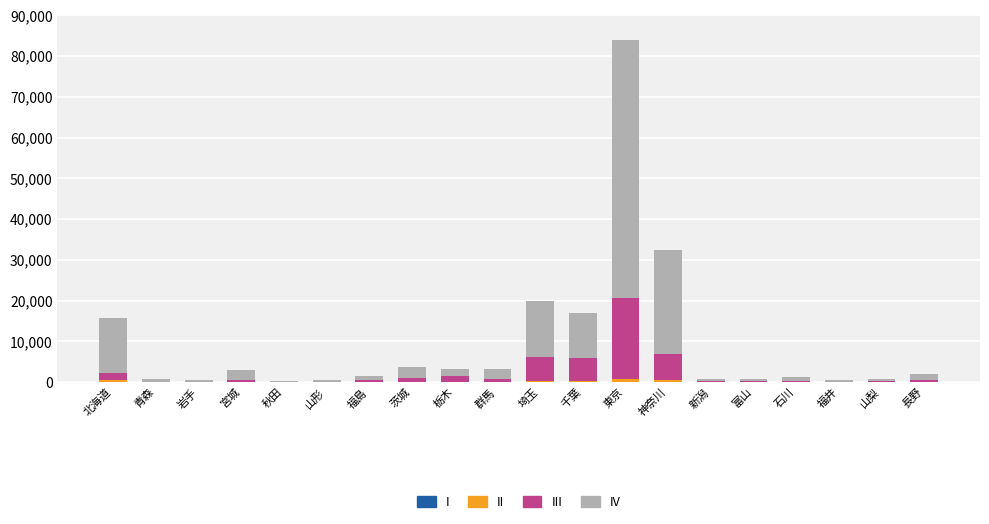

At which category is the sum across all series the highest?

東京